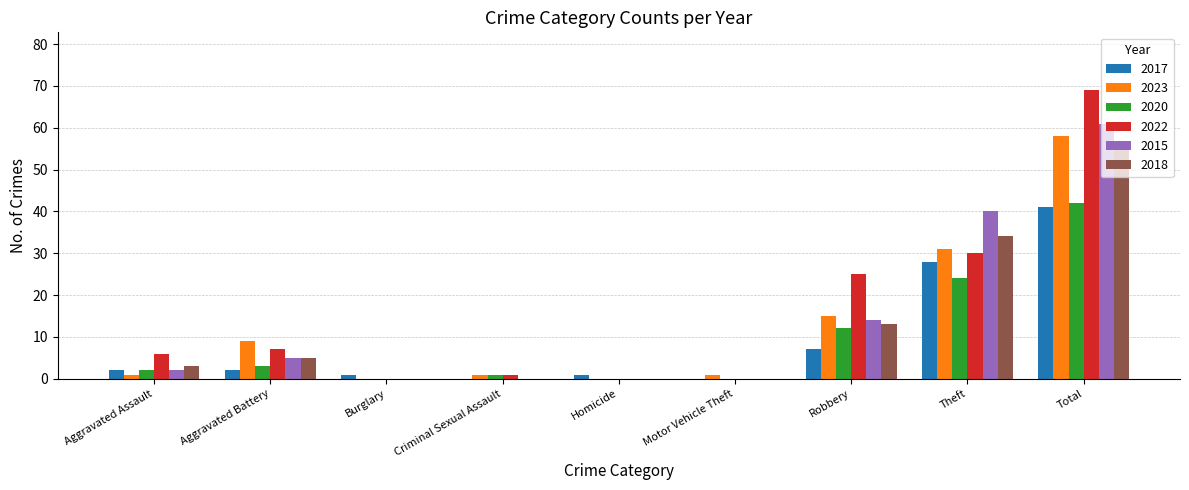

How many series are shown in this chart?

6